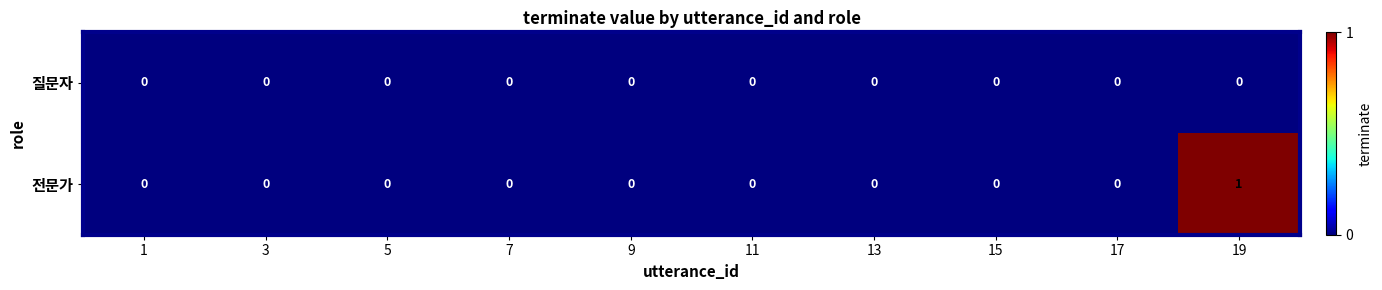

At which category is the sum across all series the highest?

19